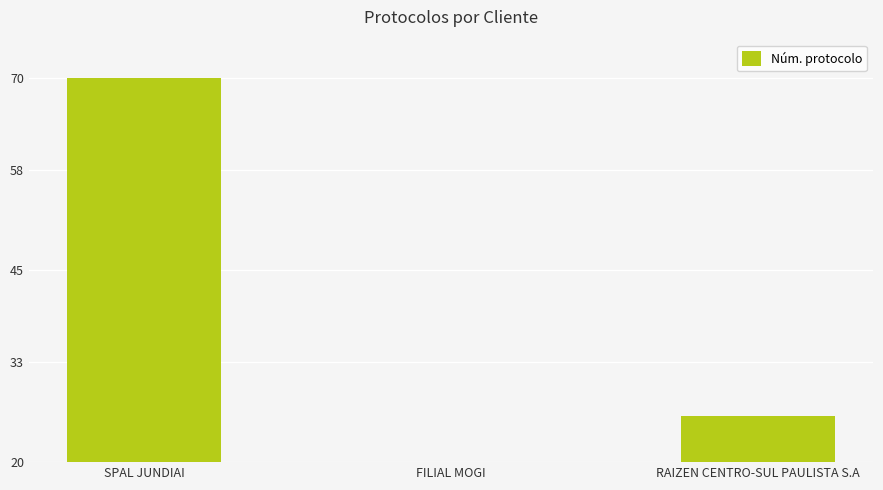

List the labels in order of value, largest first.

SPAL JUNDIAI, RAIZEN CENTRO-SUL PAULISTA S.A, FILIAL MOGI